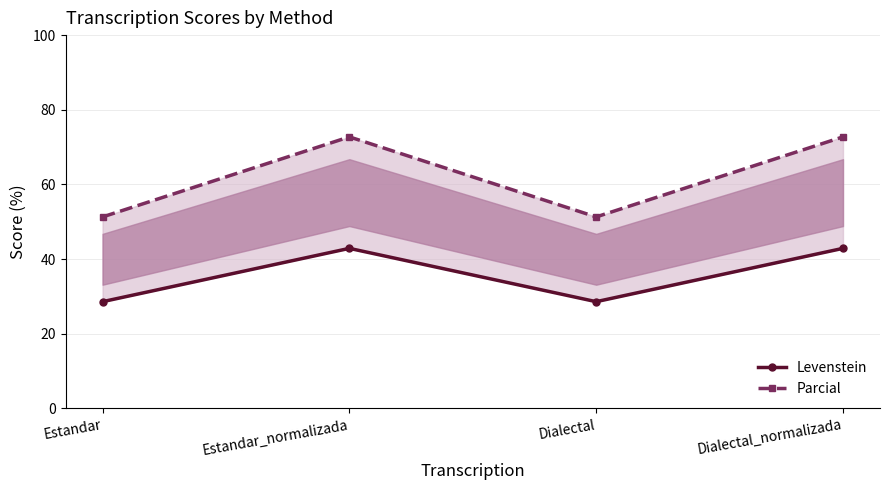

What is the spread (max minus min) of values at Estandar_normalizada?

29.9